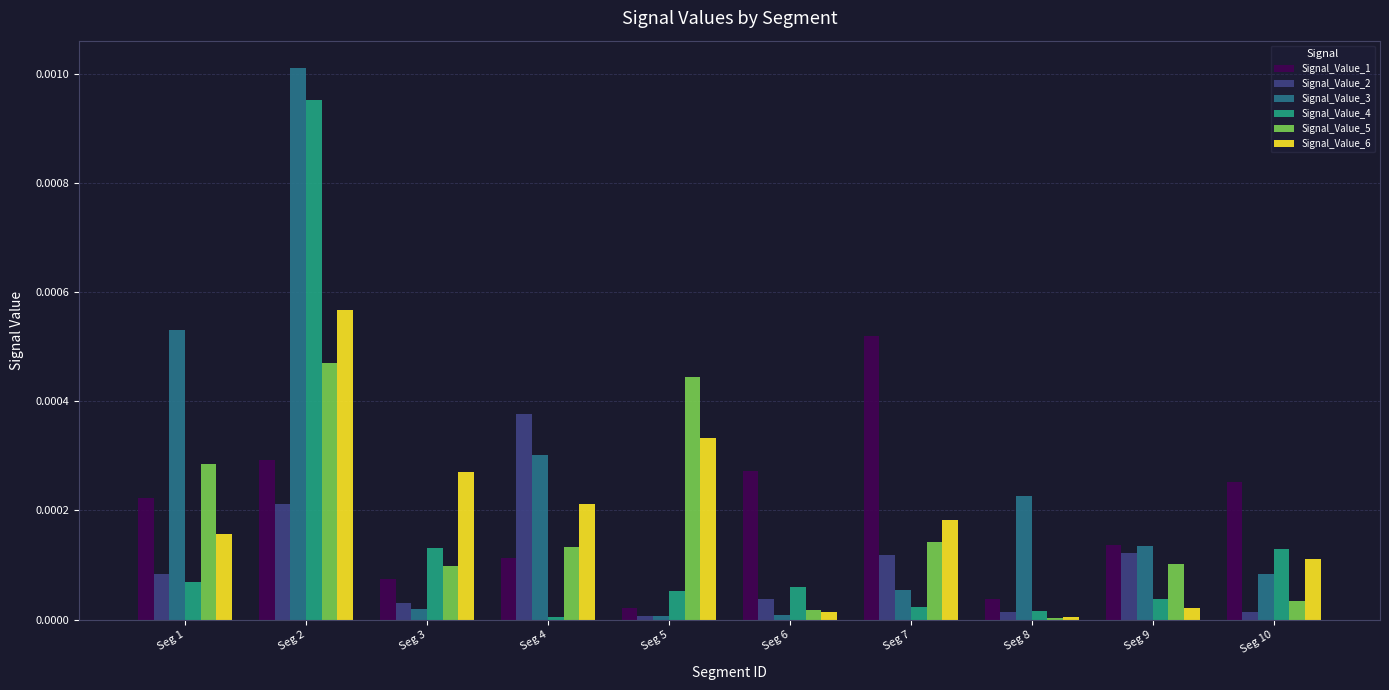

Which label corresponds to the largest value in the chart?

Seg 2